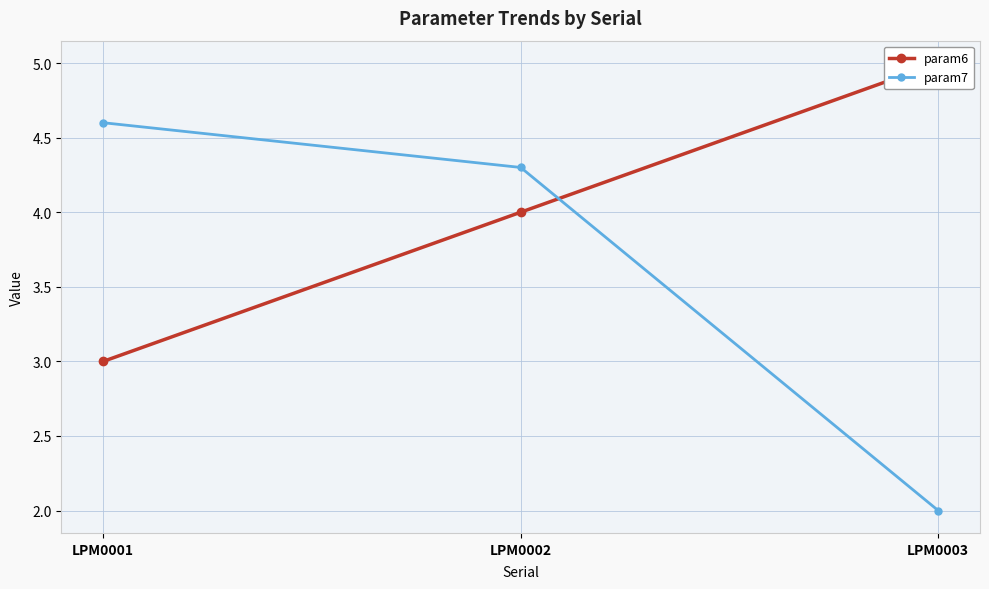

Rank the series by their maximum value, from highest to lowest.

param6, param7